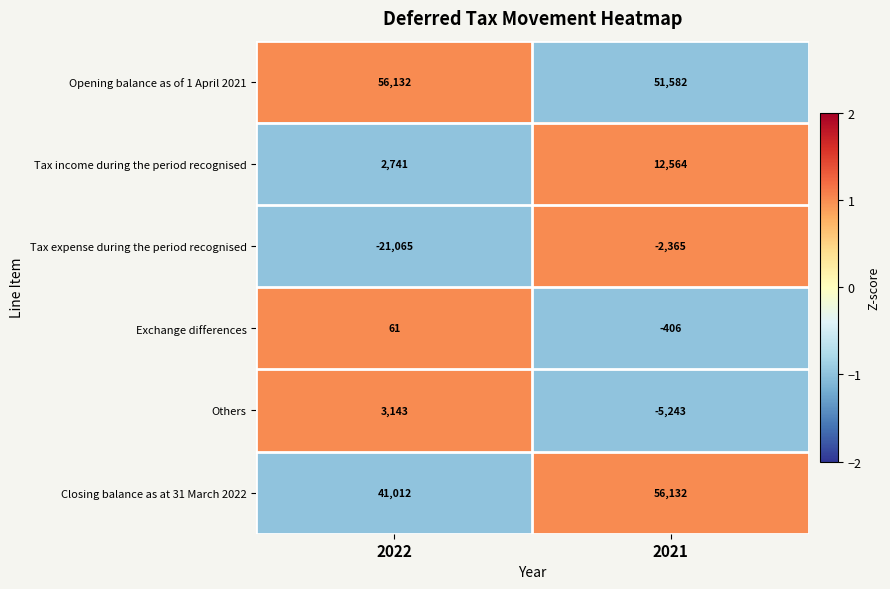

What is the spread (max minus min) of values at 2022?

77197